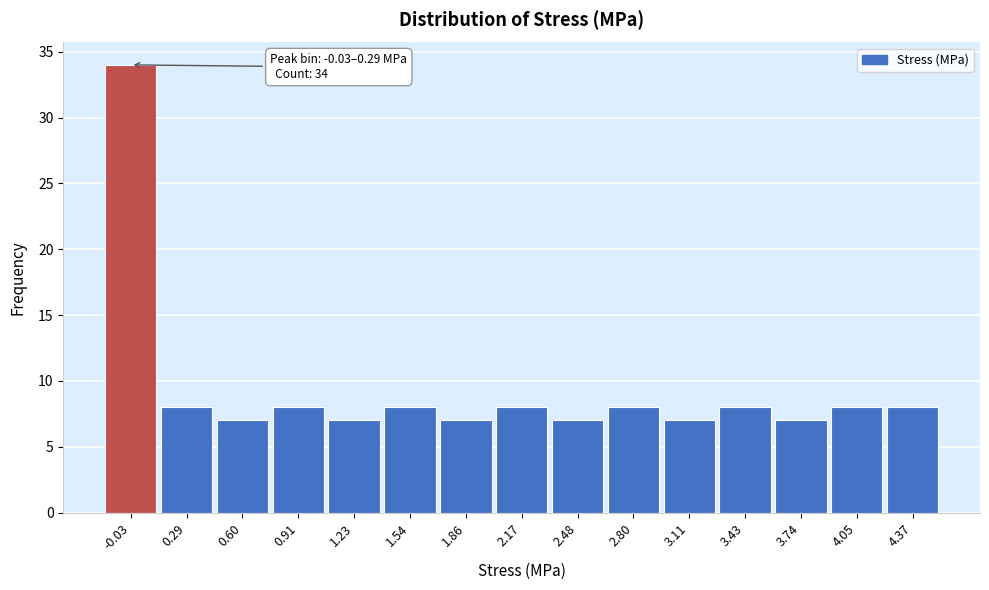

Reading right to left, what are all the values shown in this chart?

8	8	7	8	7	8	7	8	7	8	7	8	7	8	34